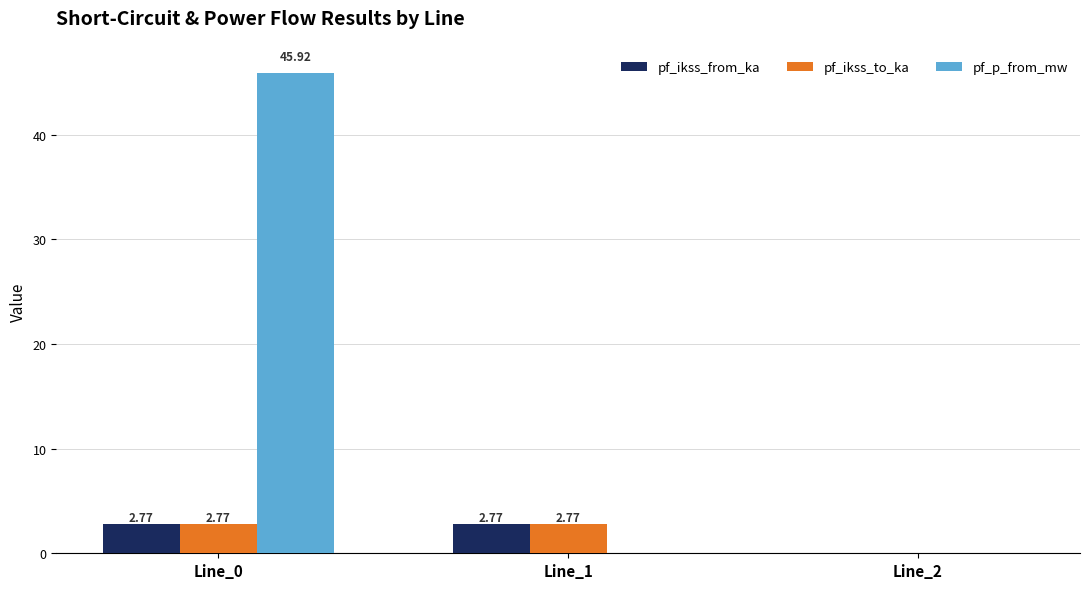

How many groups of bars are there?

3